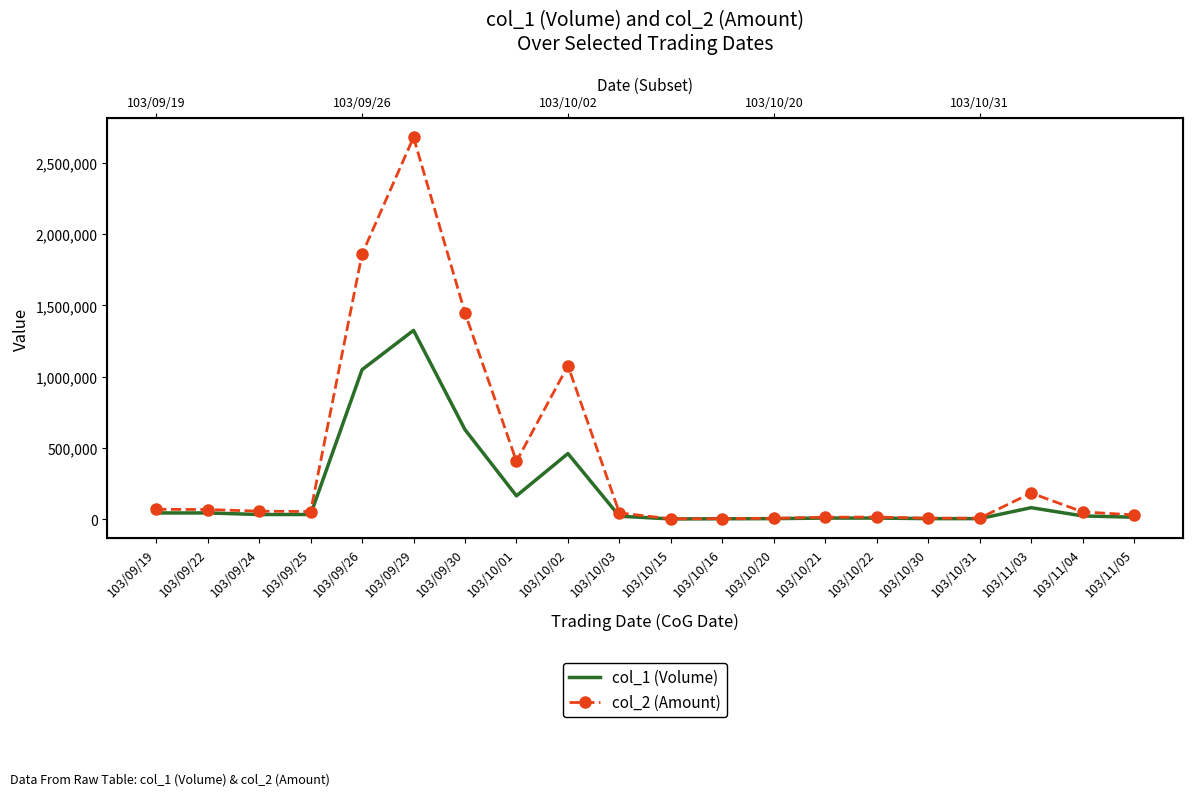

What is the highest value of the col_1 (Volume) series?

1325000